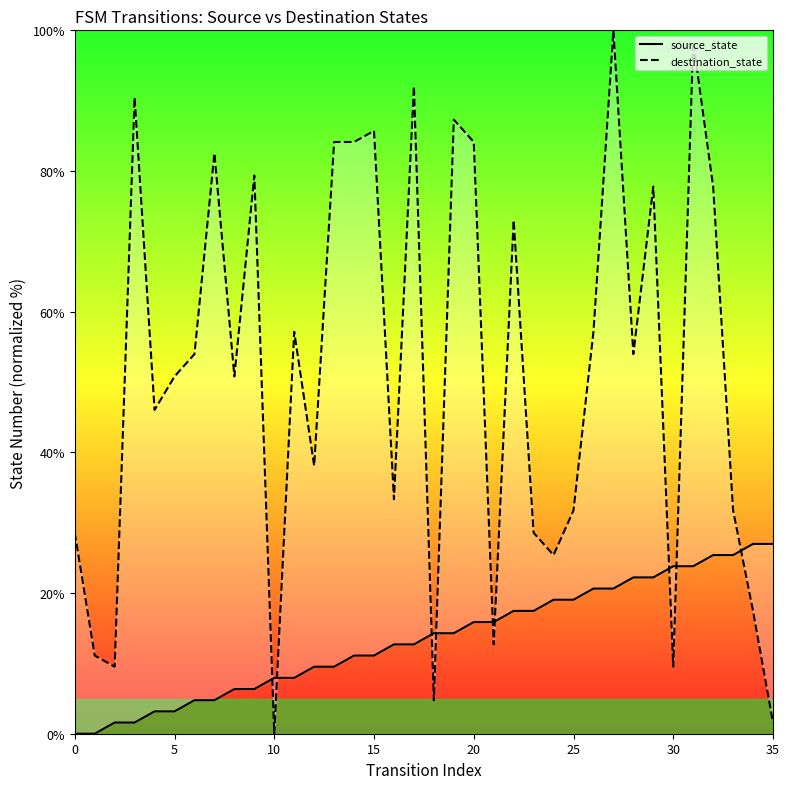

Which series contains the lowest Y value?

source_state